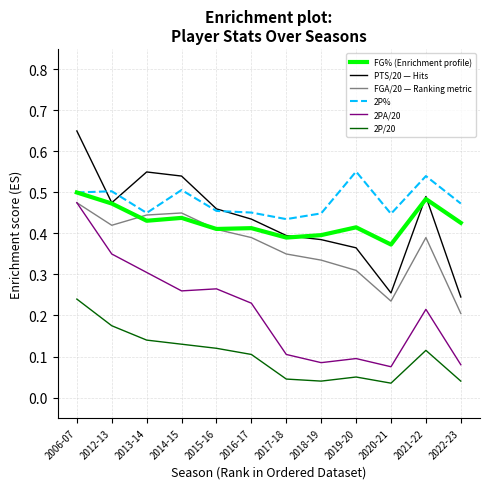

At which category does the chart reach its peak across all series?

2006-07